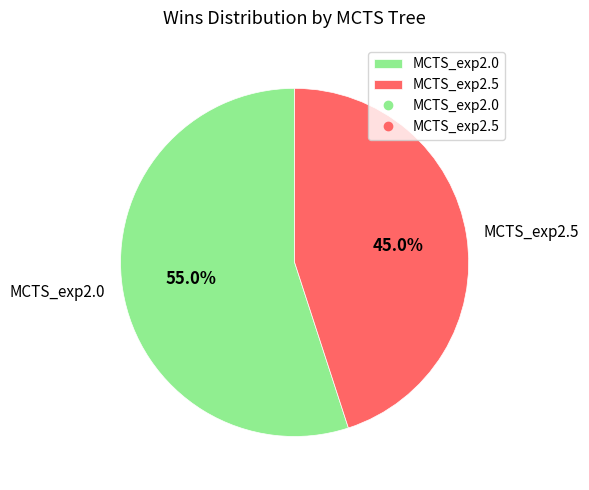

How many slices are in this pie chart?

2